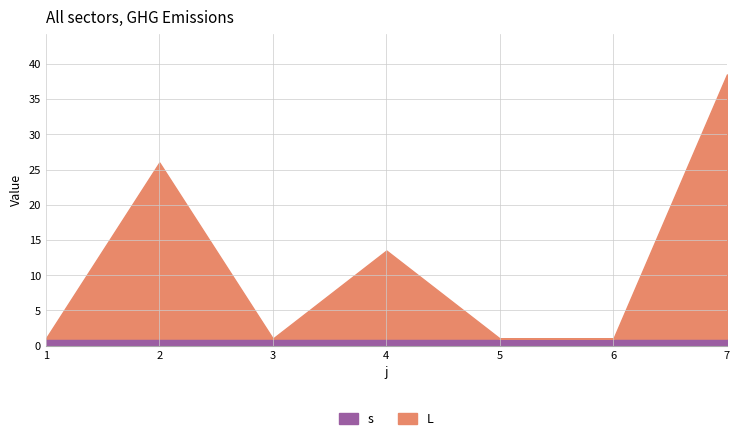

Between 2 and 4, which is larger?

2